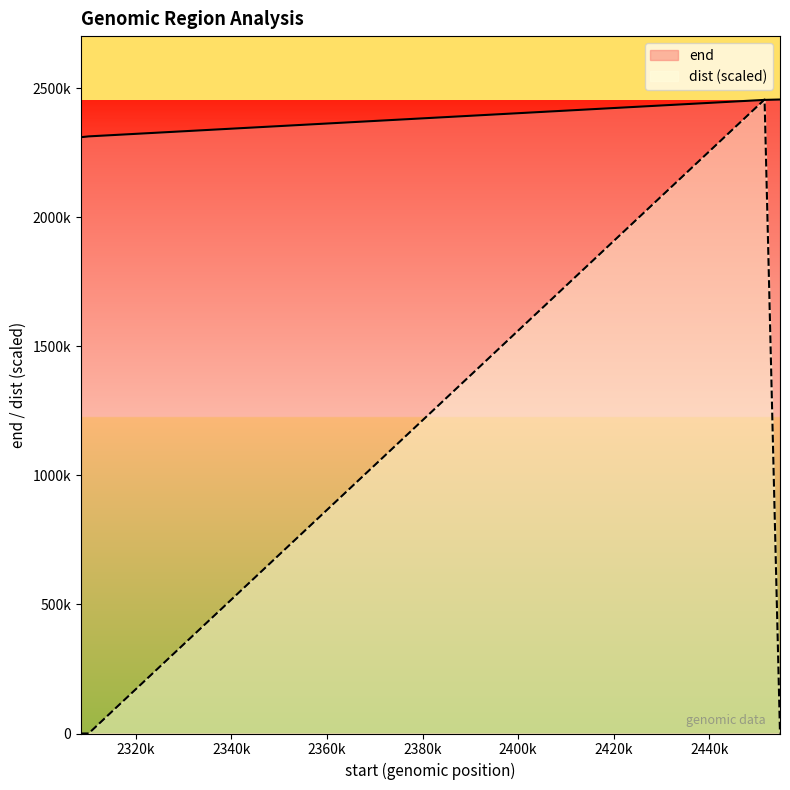

Rank the series at 2308552 from highest to lowest value.

end, dist